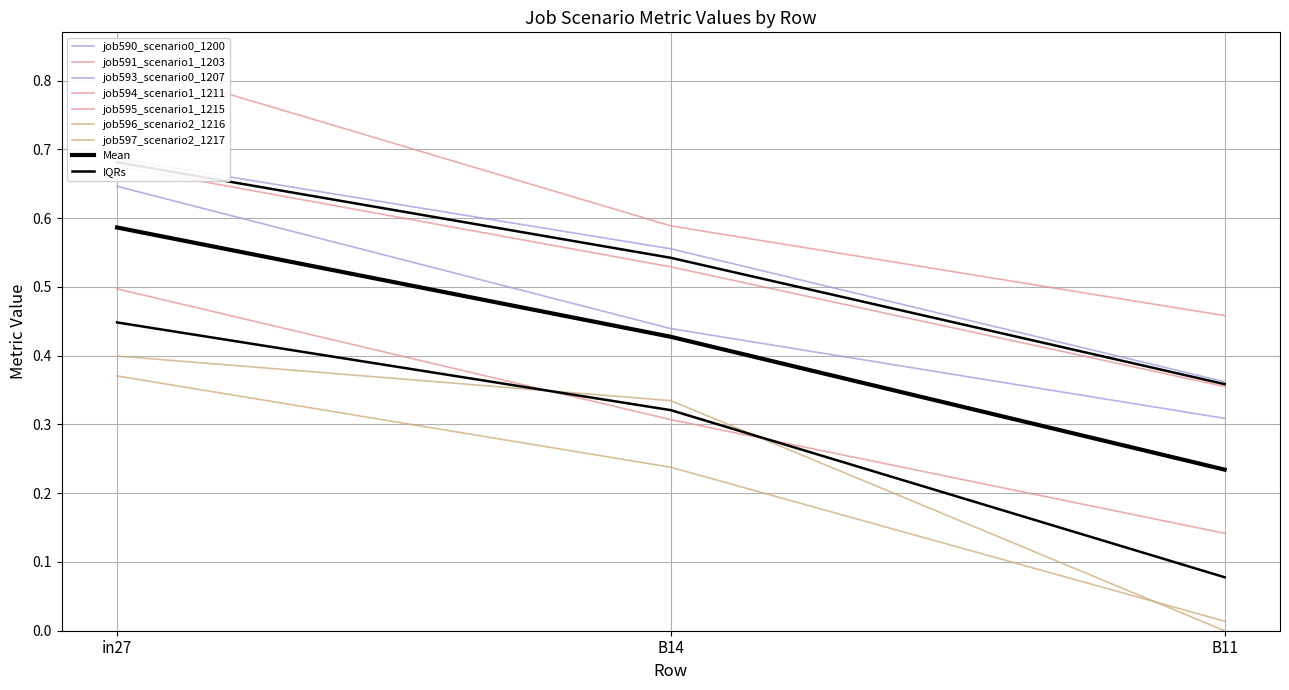

At which category is the sum across all series the highest?

in27